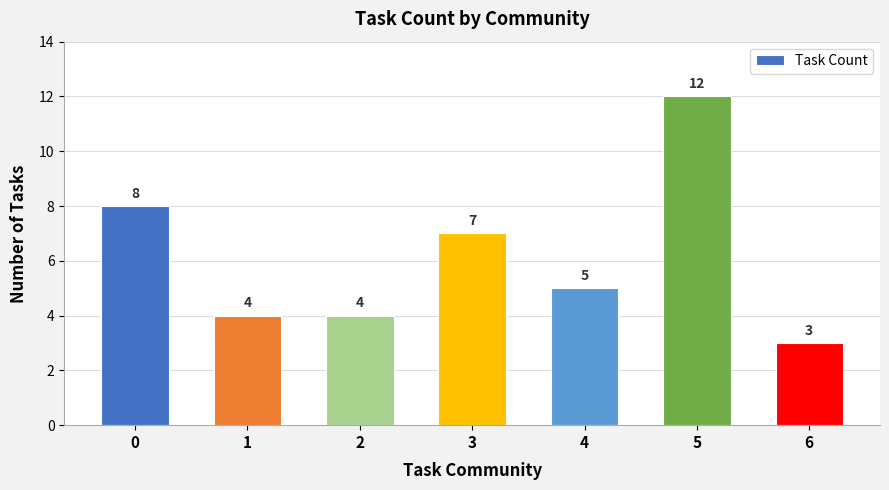

Approximately how many times larger is the value at 2 compared to 5?

0.3